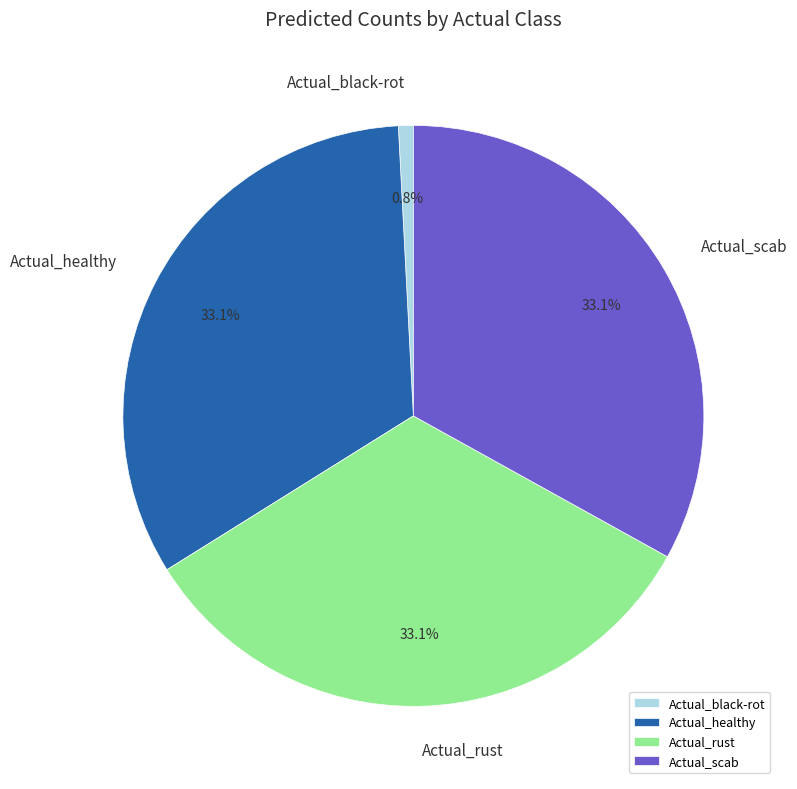

Which category has the smallest portion of the pie?

Actual_black-rot